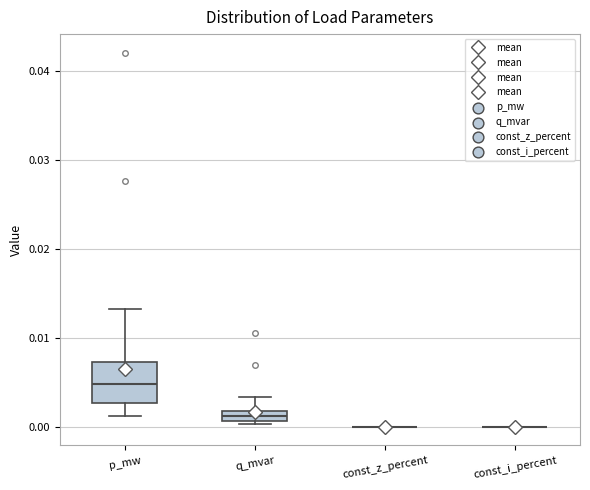

Comparing the boxes themselves (not the whiskers), which one is the tallest?

p_mw